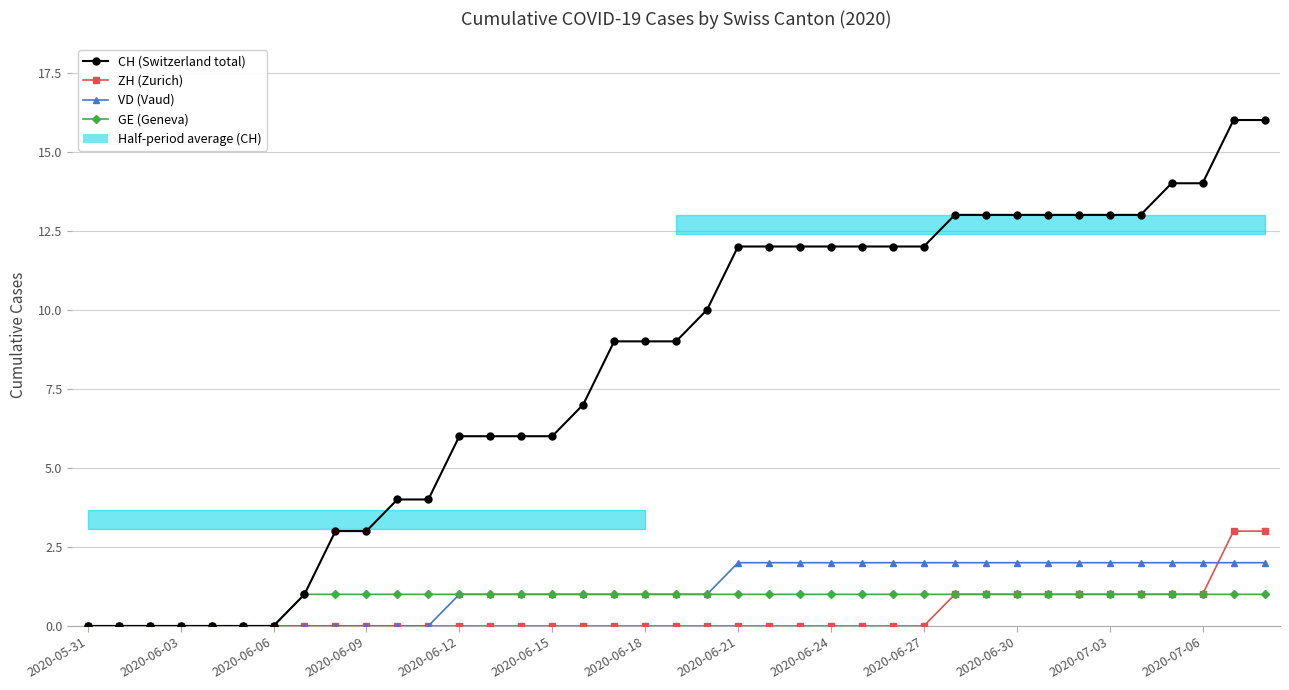

Which series changed the most between 35 and 37?

CH (Switzerland total)